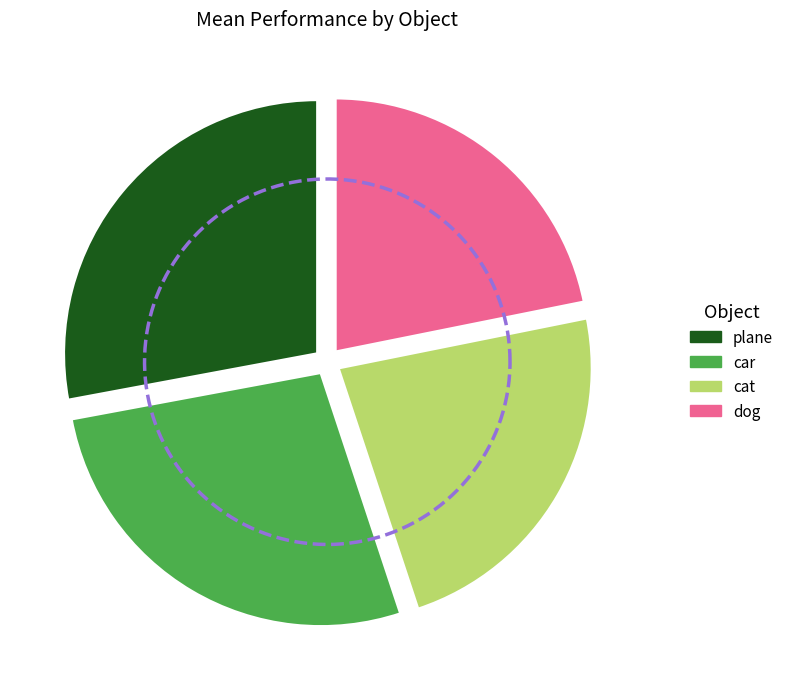

Rank the categories by value from lowest to highest.

dog, cat, car, plane